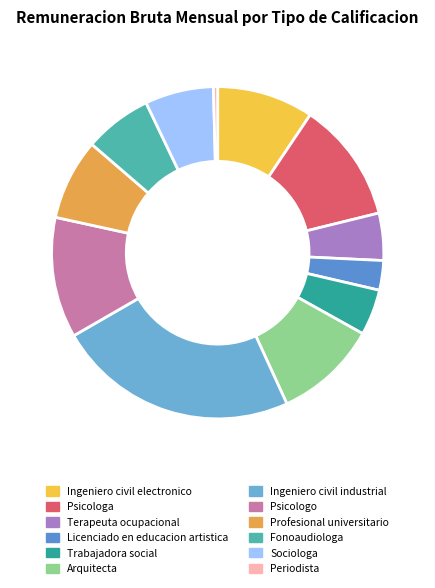

What is the change in value from Arquitecta to Profesional universitario?

-272029